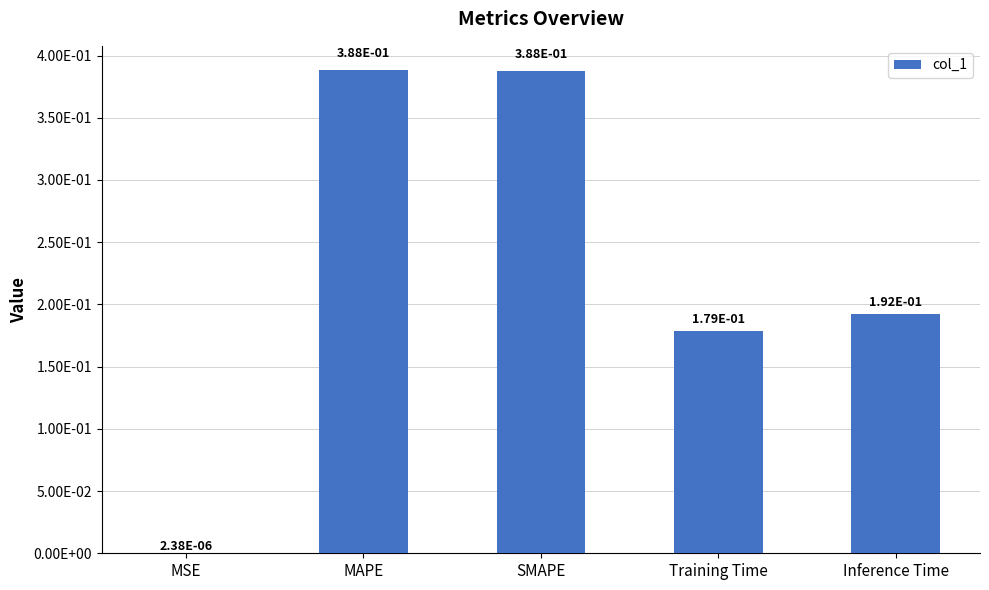

Between SMAPE and Training Time, which is larger?

SMAPE